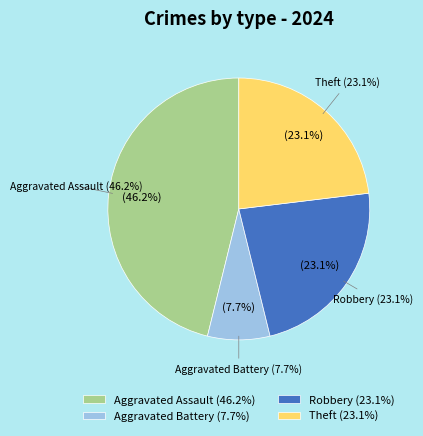

Which slice is the largest?

Aggravated Assault